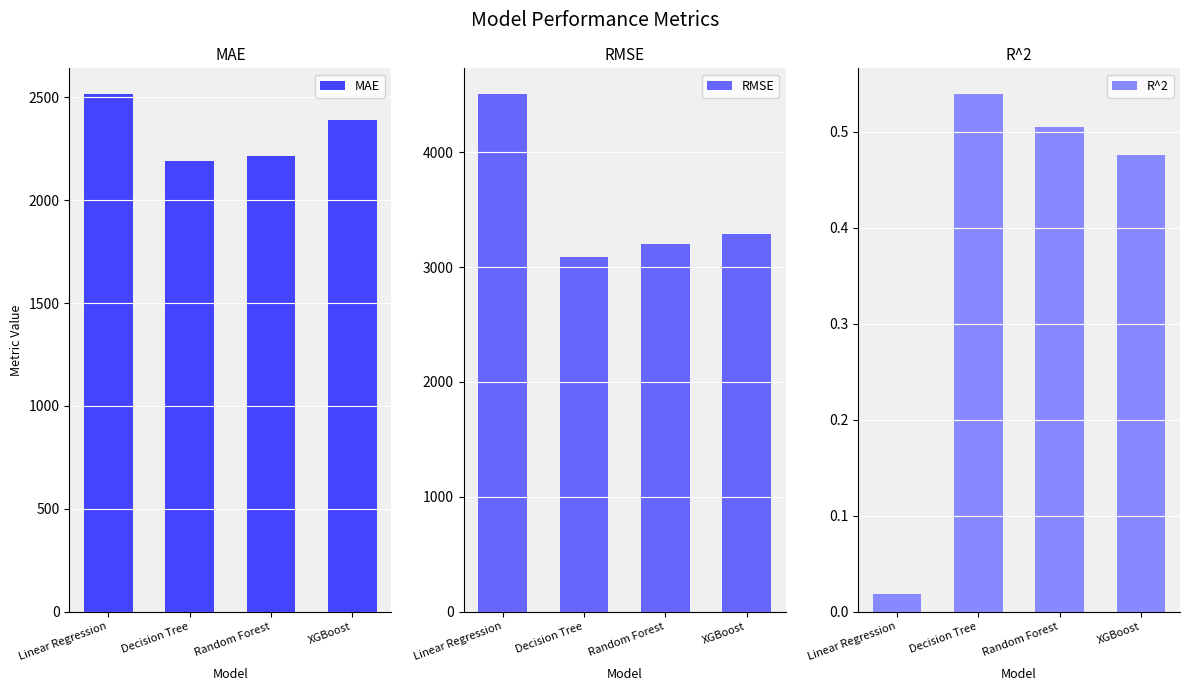

What is the total value across all series at Random Forest?

5411.9